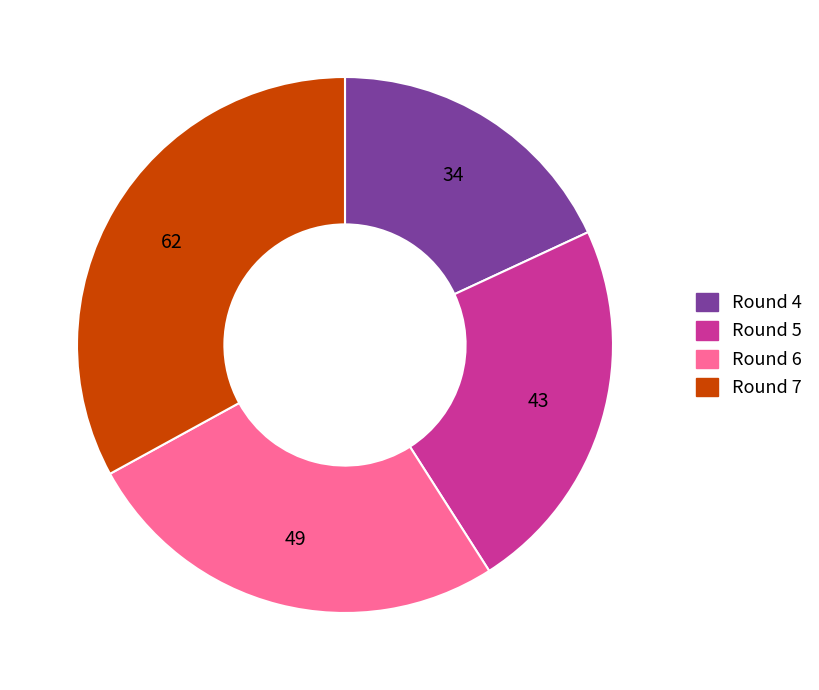

Does Round 5 represent more than half of the total?

No